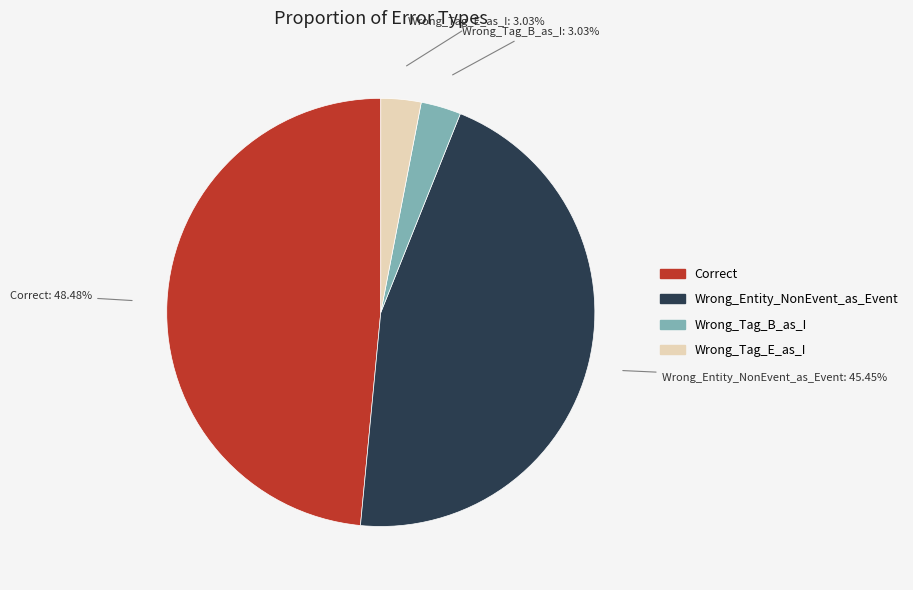

True or false: Correct accounts for 41% of the total.

False